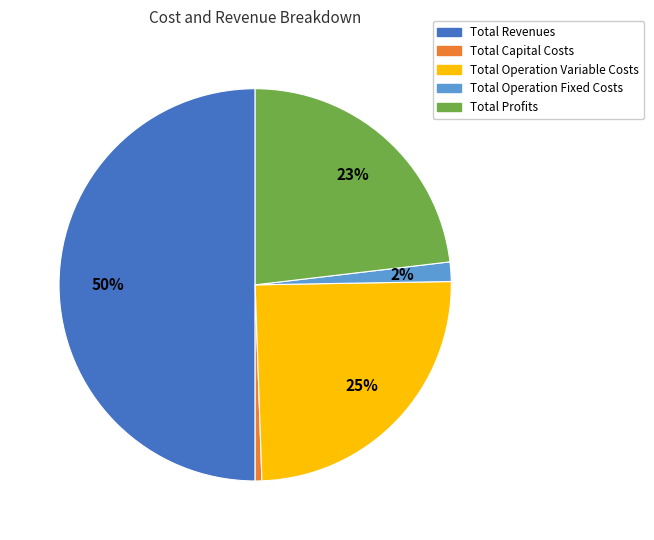

How many segments does this pie chart have?

5